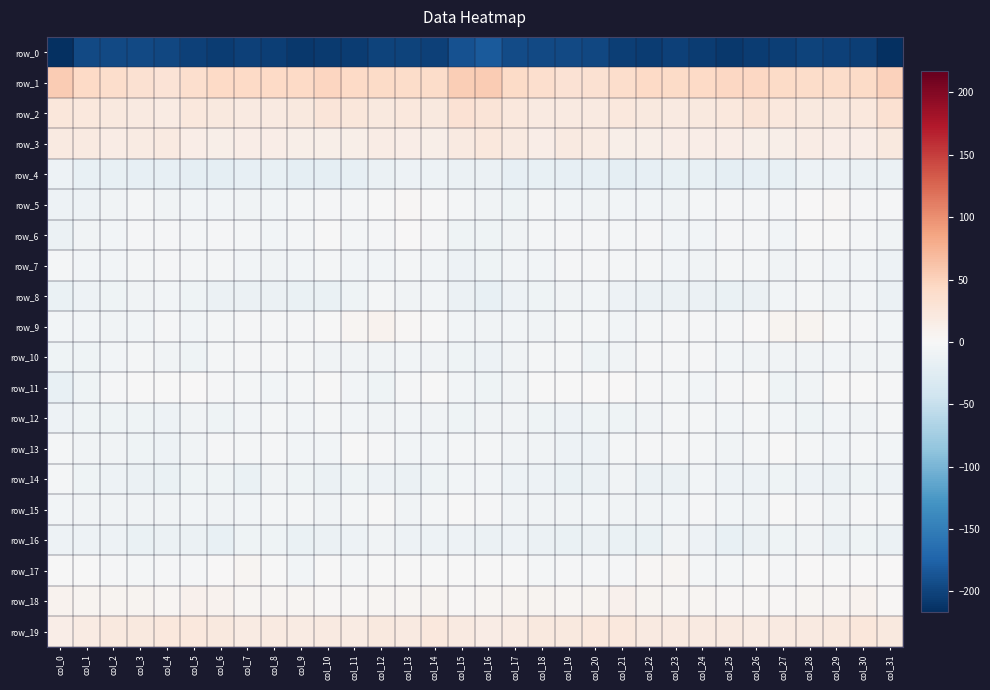

What is the total value across all series at col_26?

-189.7